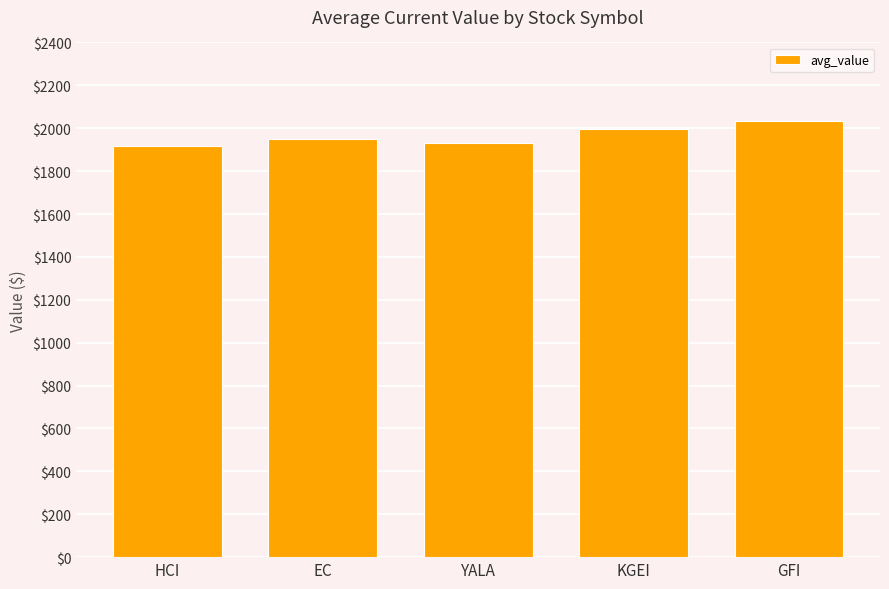

How many data points are above 1951?

3